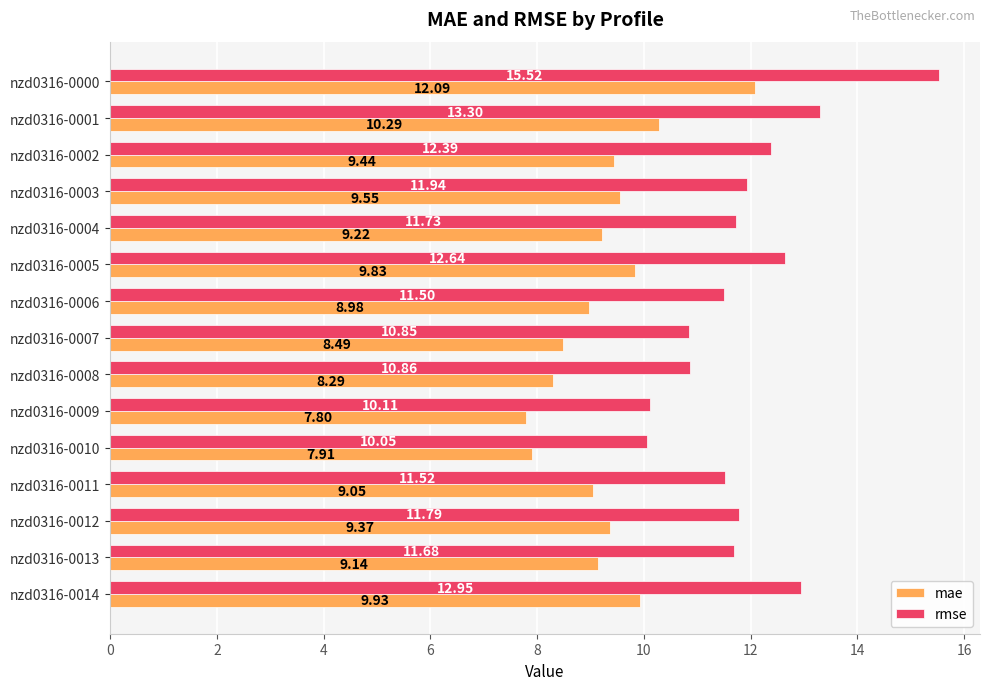

What is the difference between the highest and lowest values at nzd0316-0009?

2.3